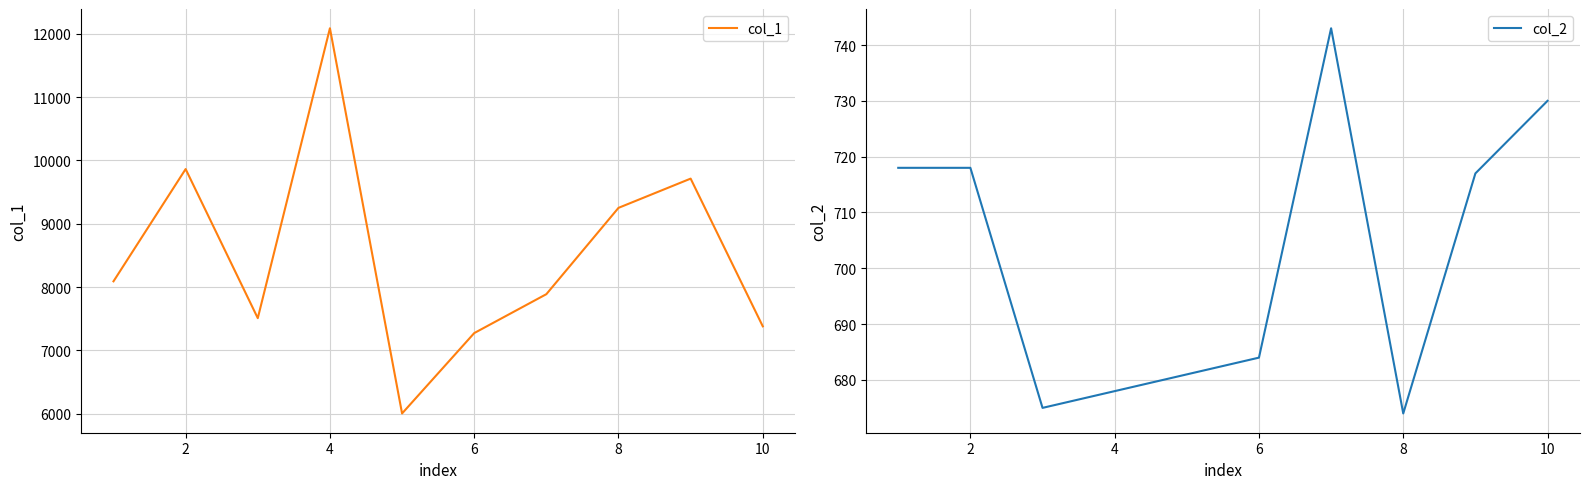

What is the minimum value for col_1?

6002